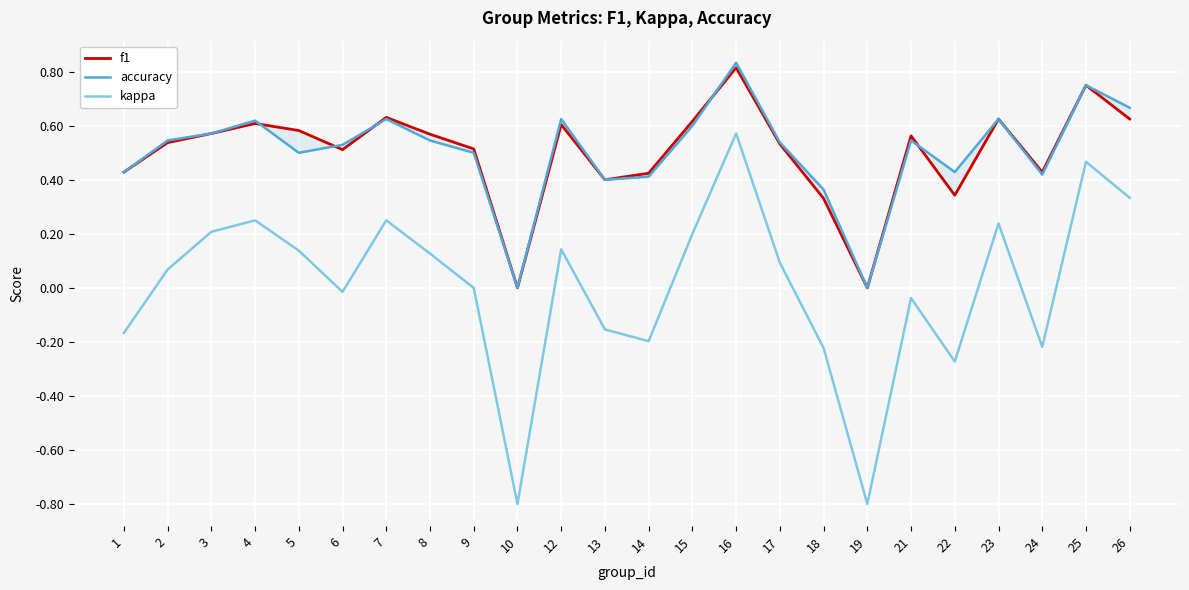

Is it true that kappa equals -0.3 at 1?

False